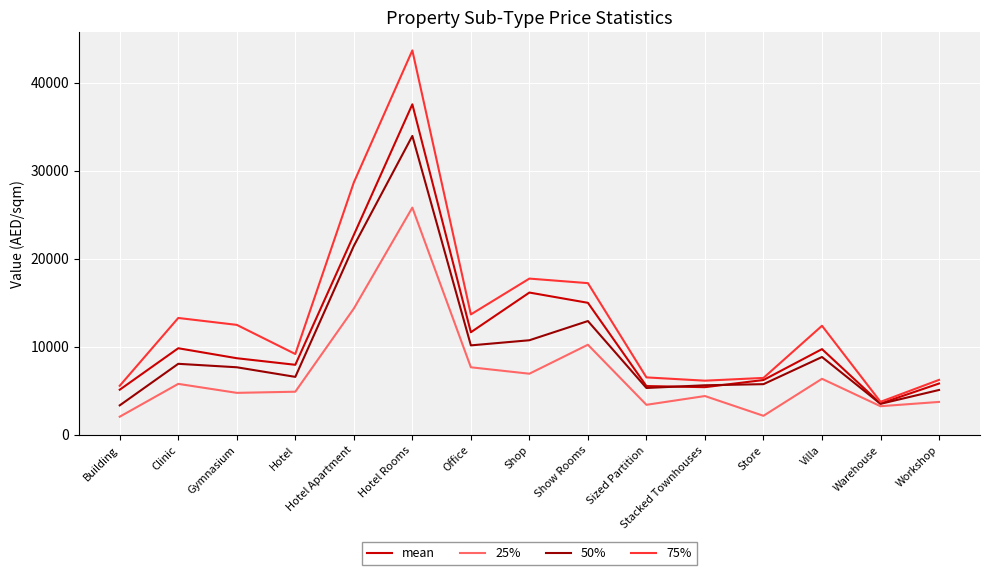

Which series has the widest spread of values?

75%